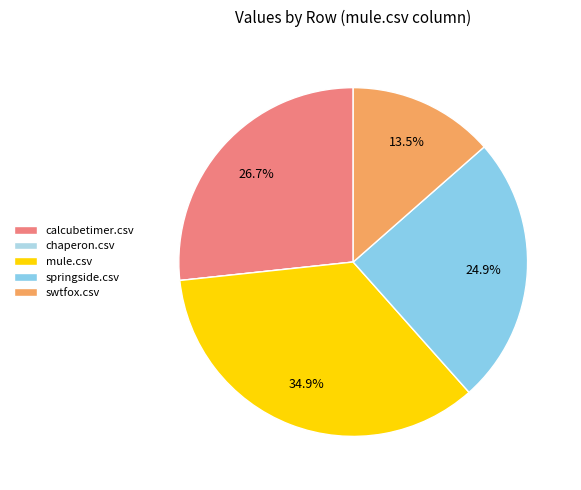

Combined, what portion of the pie is mule.csv and chaperon.csv?

34.9%